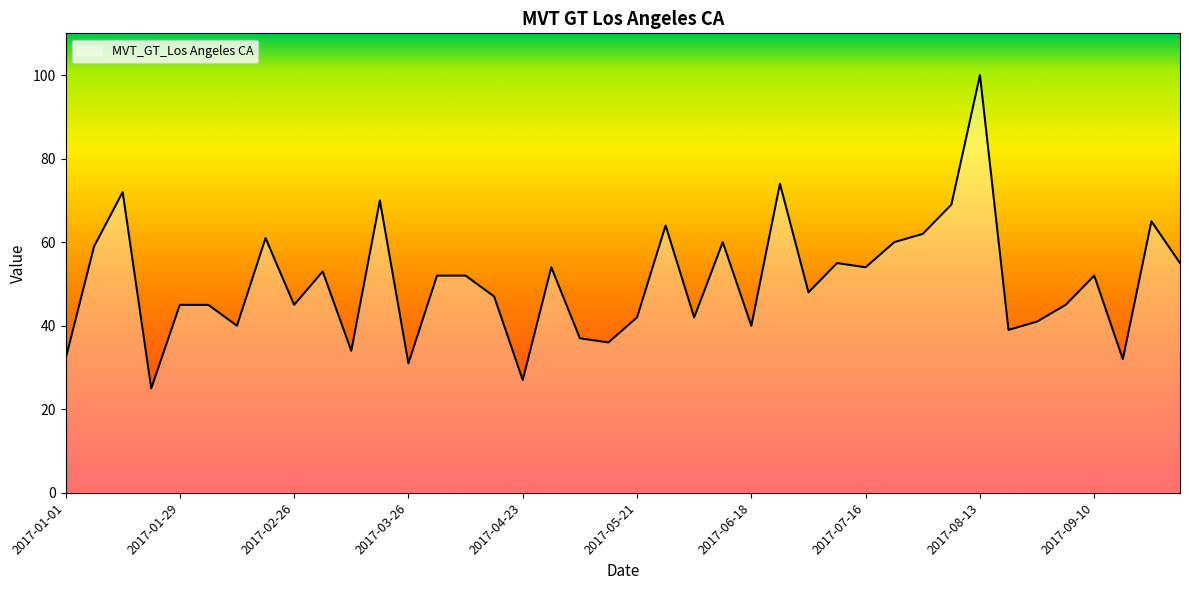

What is the difference between the maximum and minimum values?

75